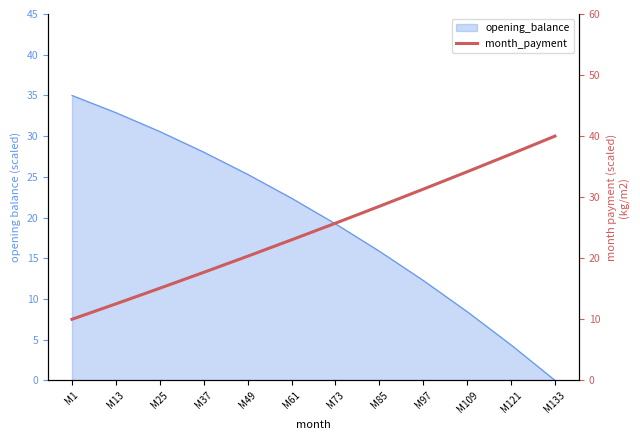

Count the number of values greater than 25.

6